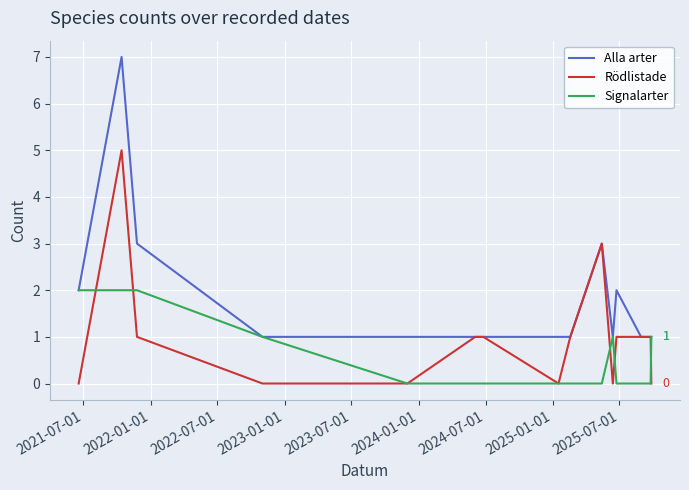

List the series in order of their overall mean, lowest first.

Signalarter, Rödlistade, Alla arter